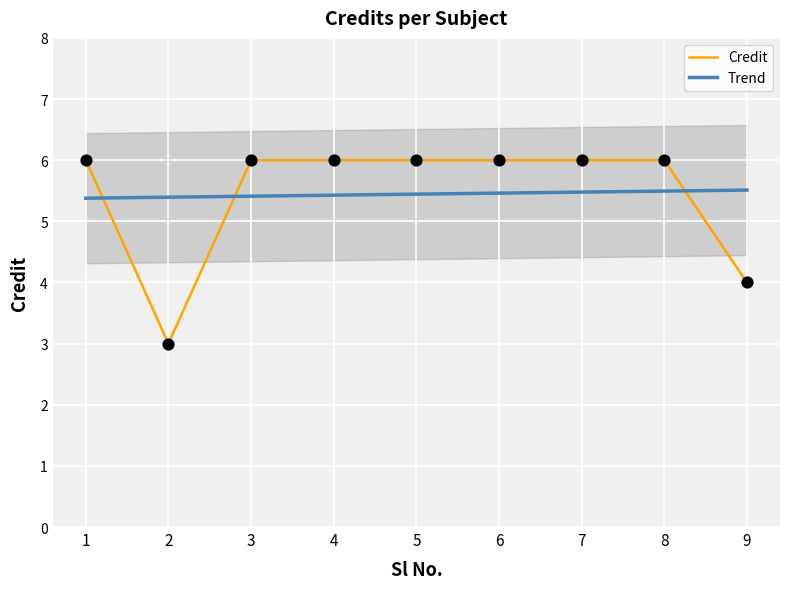

What are all the series names shown in the legend?

Credit, Trend